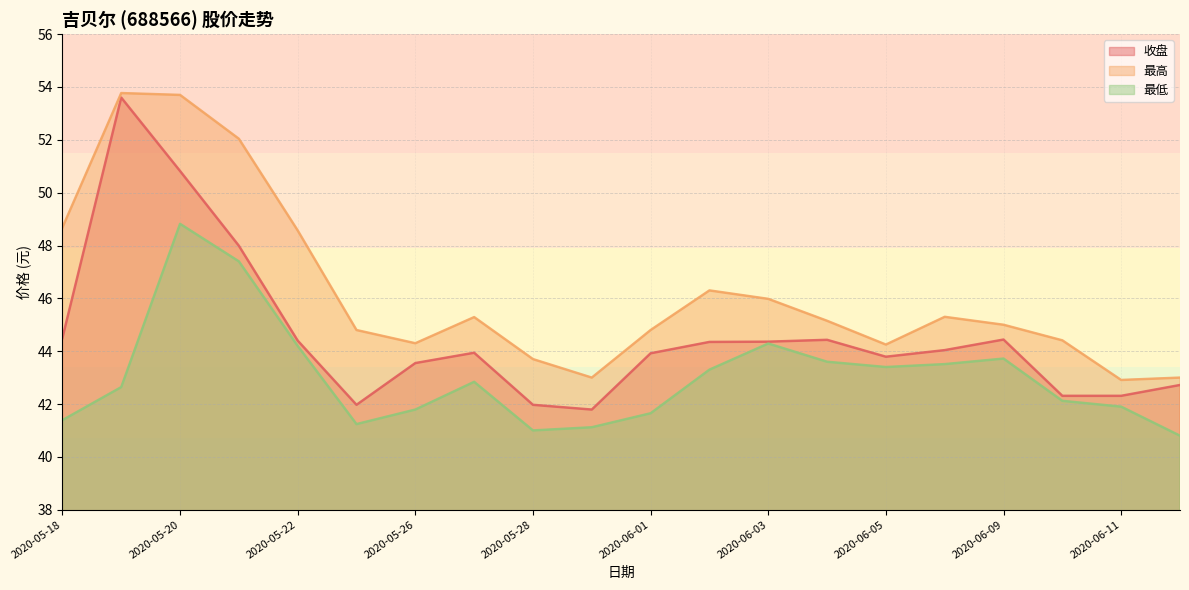

Rank the series at 2020-06-12 from highest to lowest value.

最高, 收盘, 最低